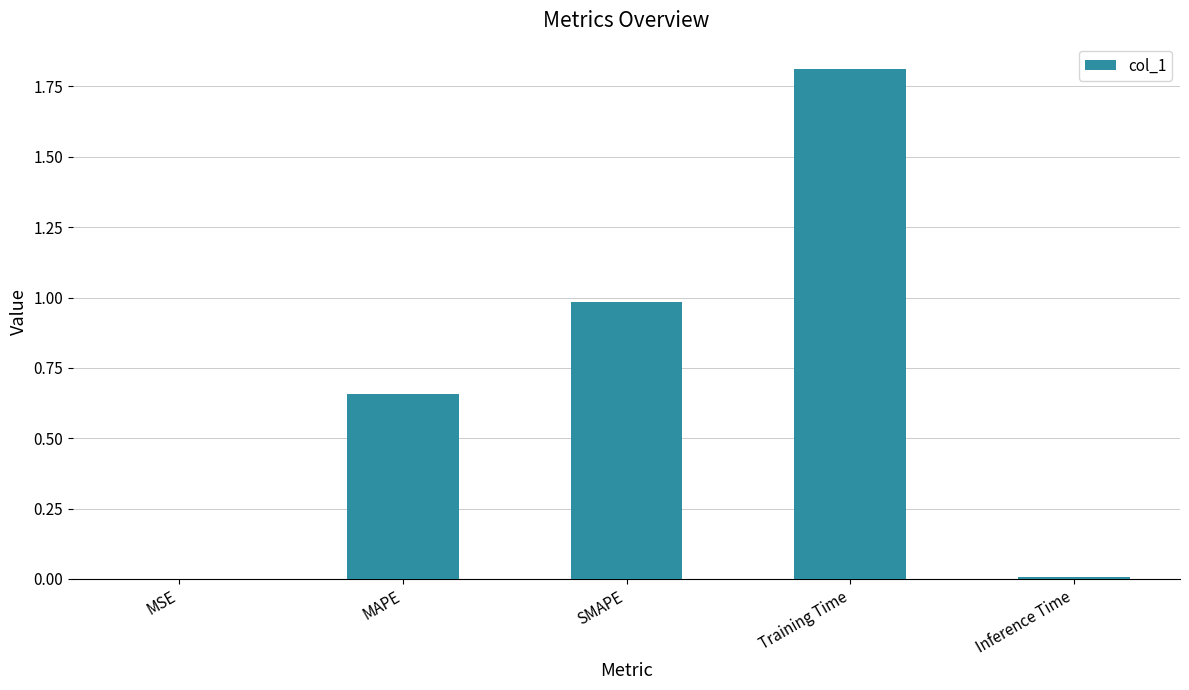

What is the maximum value shown in the chart?

1.8